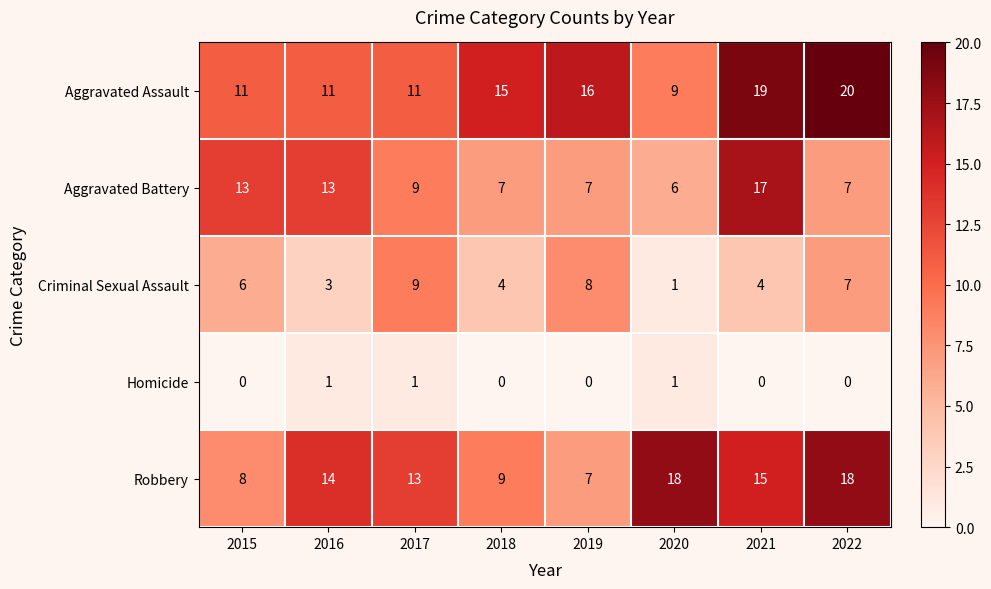

What is the average value of the Aggravated Assault series?

14